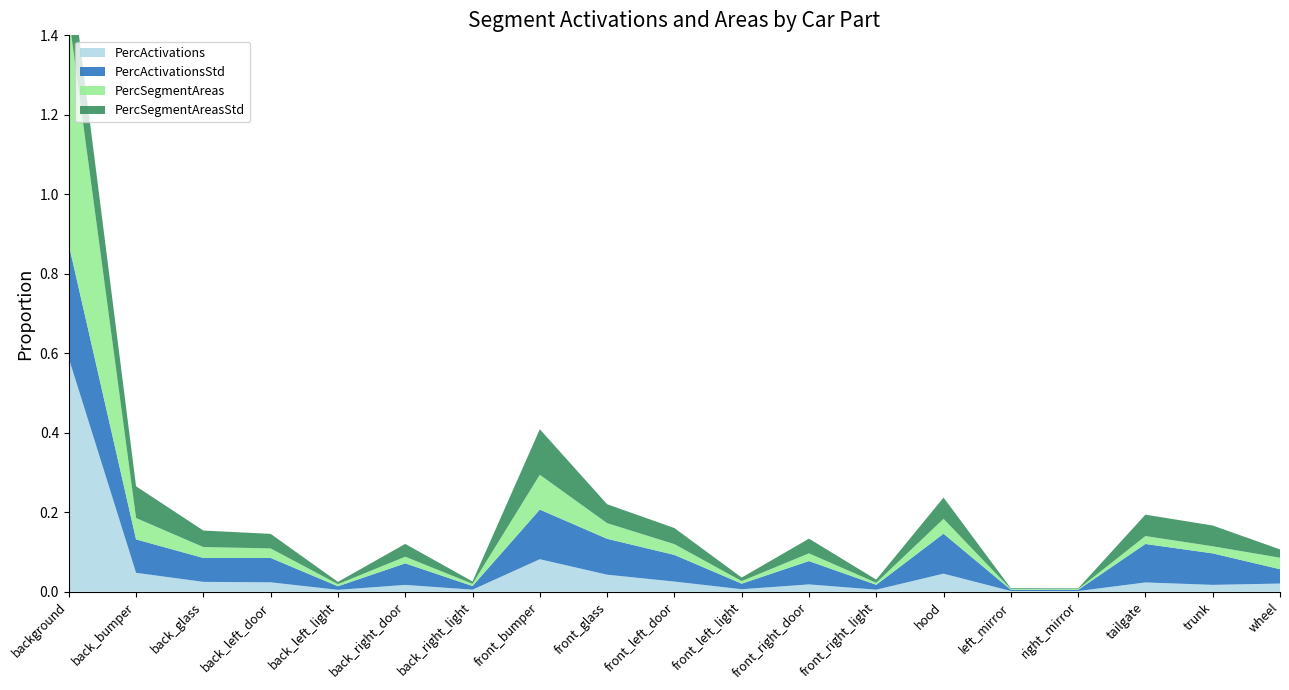

Reading right to left, list all the values displayed in this chart.

PercActivations: wheel=0.0	trunk=0.0	tailgate=0.0	right_mirror=0.0	left_mirror=0.0	hood=0.0	front_right_light=0.0	front_right_door=0.0	front_left_light=0.0	front_left_door=0.0	front_glass=0.0	front_bumper=0.1	back_right_light=0.0	back_right_door=0.0	back_left_light=0.0	back_left_door=0.0	back_glass=0.0	back_bumper=0.0	background=0.6
PercActivationsStd: wheel=0.0	trunk=0.1	tailgate=0.1	right_mirror=0.0	left_mirror=0.0	hood=0.1	front_right_light=0.0	front_right_door=0.1	front_left_light=0.0	front_left_door=0.1	front_glass=0.1	front_bumper=0.1	back_right_light=0.0	back_right_door=0.1	back_left_light=0.0	back_left_door=0.1	back_glass=0.1	back_bumper=0.1	background=0.3
PercSegmentAreas: wheel=0.0	trunk=0.0	tailgate=0.0	right_mirror=0.0	left_mirror=0.0	hood=0.0	front_right_light=0.0	front_right_door=0.0	front_left_light=0.0	front_left_door=0.0	front_glass=0.0	front_bumper=0.1	back_right_light=0.0	back_right_door=0.0	back_left_light=0.0	back_left_door=0.0	back_glass=0.0	back_bumper=0.1	background=0.6
PercSegmentAreasStd: wheel=0.0	trunk=0.1	tailgate=0.1	right_mirror=0.0	left_mirror=0.0	hood=0.1	front_right_light=0.0	front_right_door=0.0	front_left_light=0.0	front_left_door=0.0	front_glass=0.0	front_bumper=0.1	back_right_light=0.0	back_right_door=0.0	back_left_light=0.0	back_left_door=0.0	back_glass=0.0	back_bumper=0.1	background=0.2